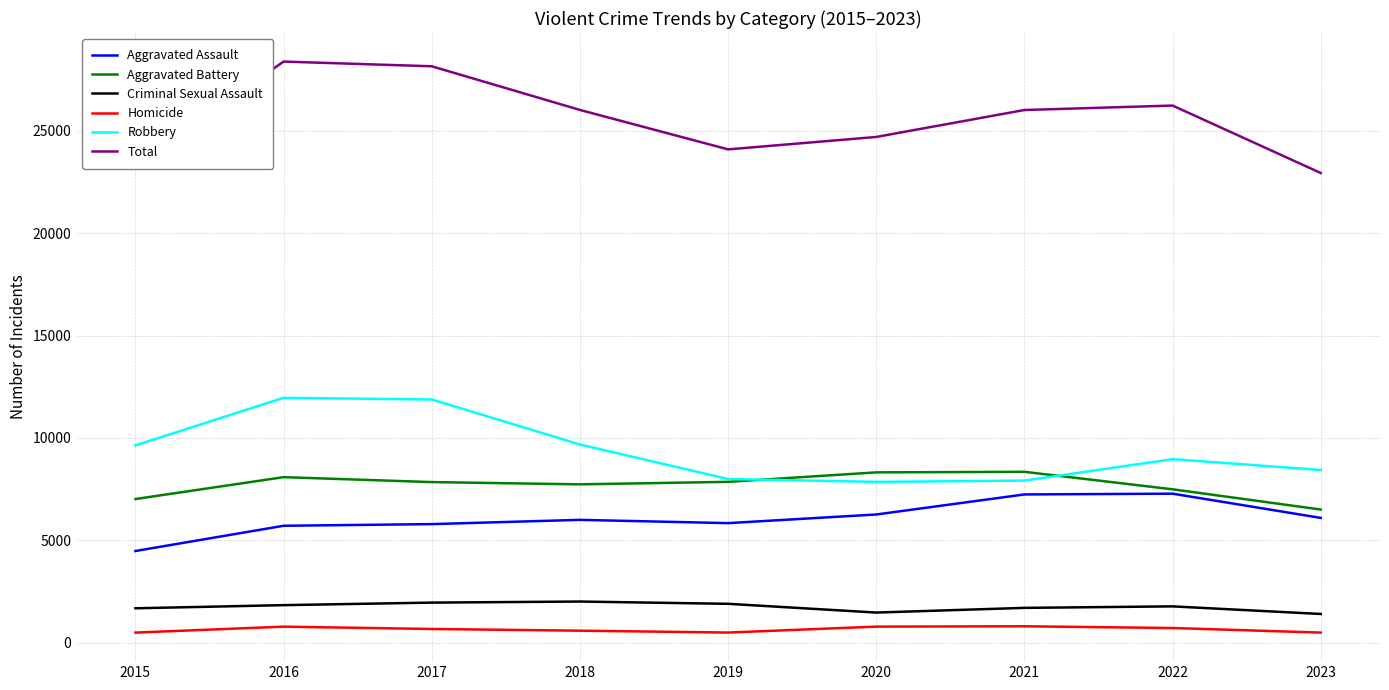

How many series are shown in this chart?

6